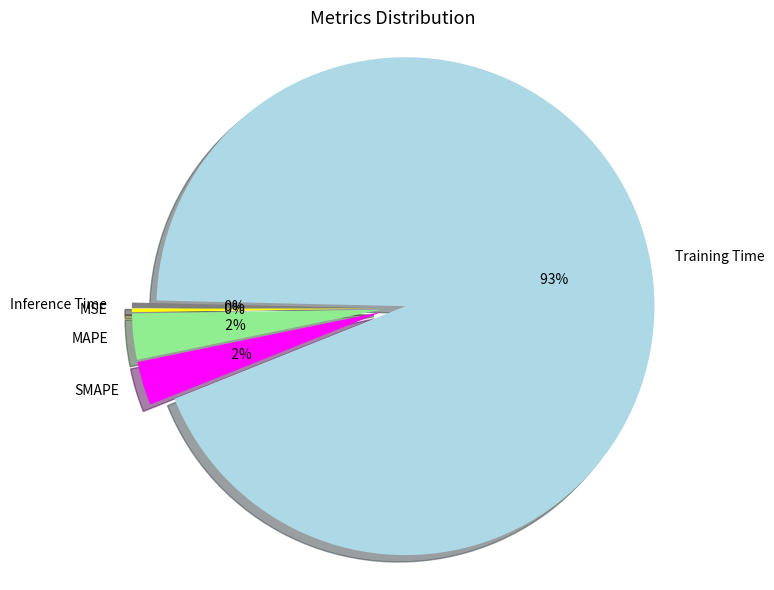

Do MAPE and Inference Time together represent more than half of the pie?

No